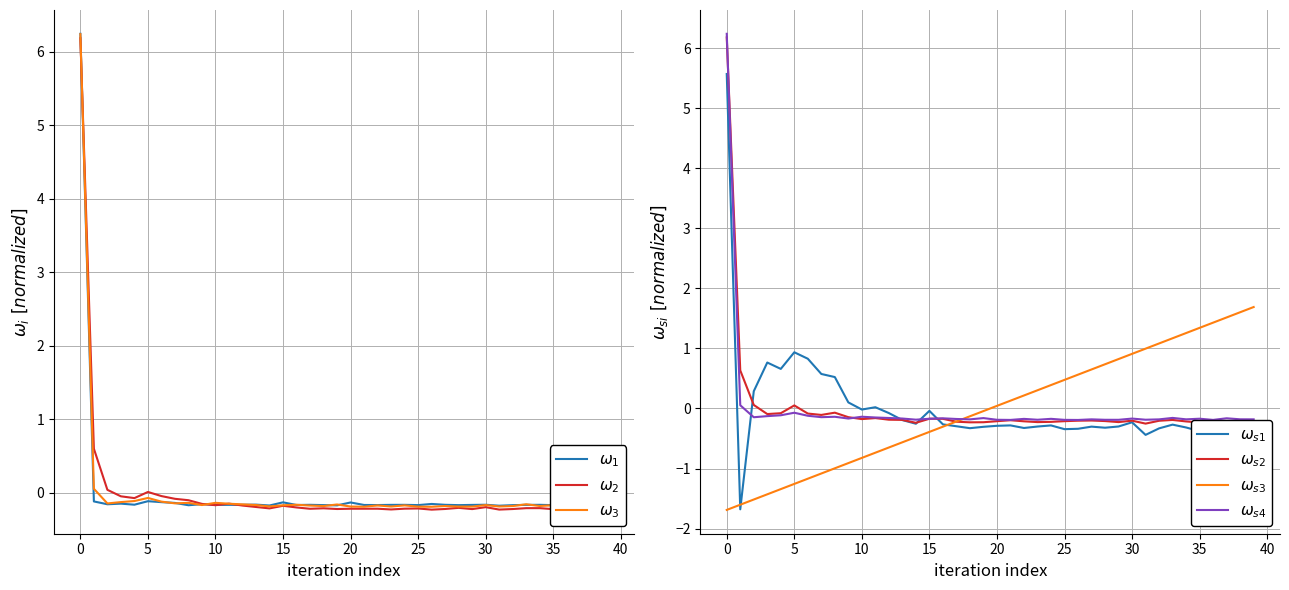

Which has a higher value, 36 or 21?

21